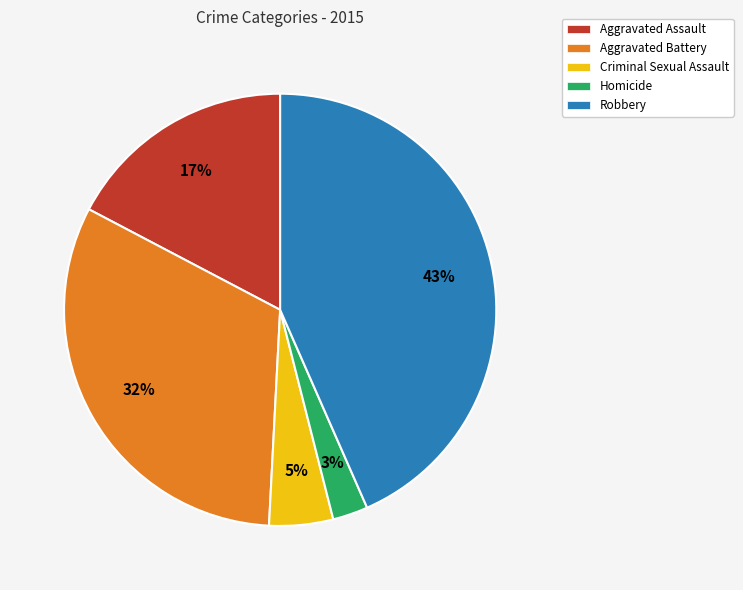

Is Homicide the majority of the pie?

No